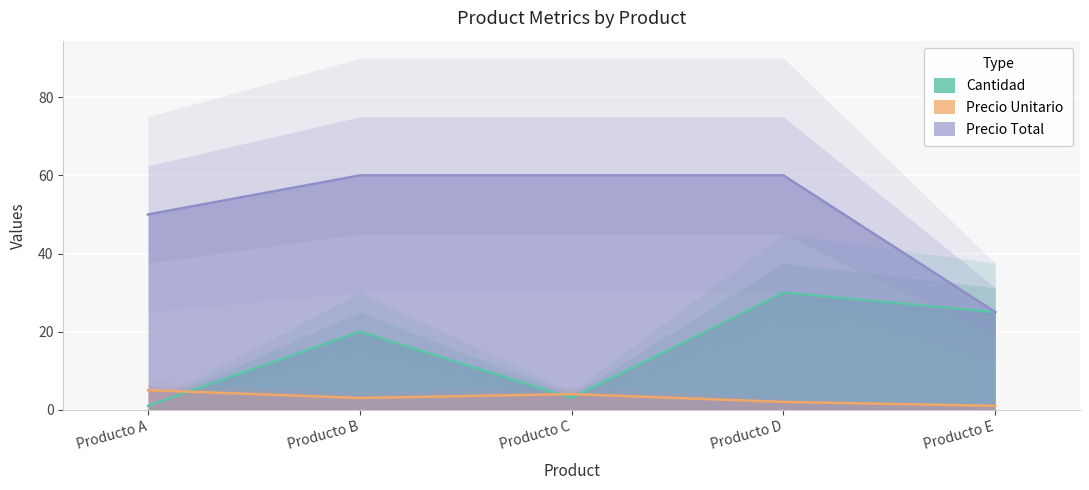

Reading left to right, transcribe all the data shown in this chart.

Cantidad: Producto A=1	Producto B=20	Producto C=3	Producto D=30	Producto E=25
Precio Unitario: Producto A=5	Producto B=3	Producto C=4	Producto D=2	Producto E=1
Precio Total: Producto A=50	Producto B=60	Producto C=60	Producto D=60	Producto E=25